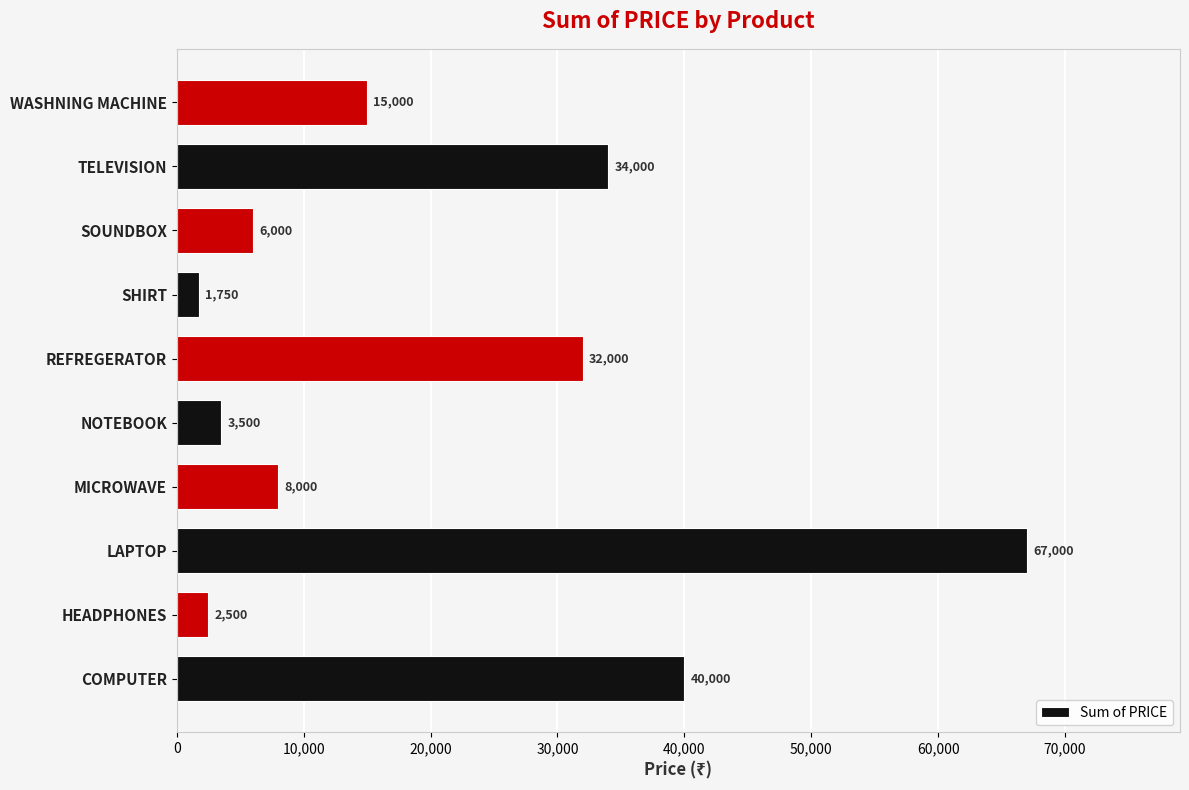

Rank the categories by value from lowest to highest.

SHIRT, HEADPHONES, NOTEBOOK, SOUNDBOX, MICROWAVE, WASHNING MACHINE, REFREGERATOR, TELEVISION, COMPUTER, LAPTOP